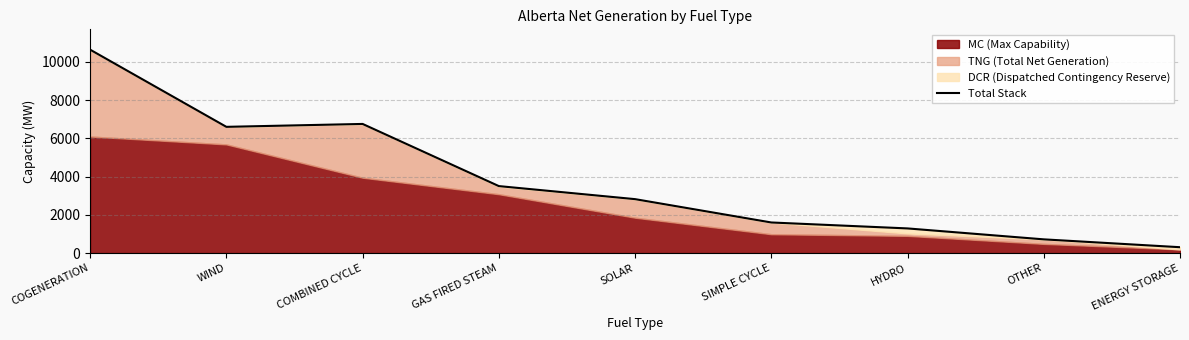

True or false: the data shows 817 at HYDRO.

False